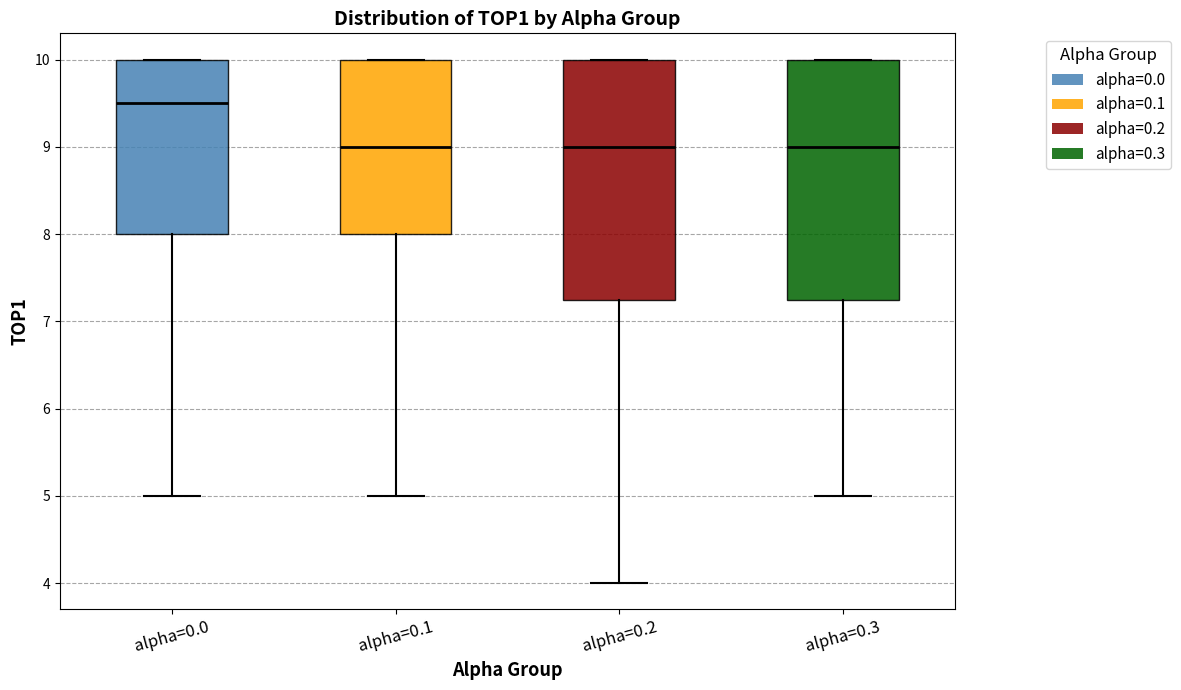

Reading left to right, read every box against the y-axis: the position of its median line, the range the box covers, and the ends of its whiskers. The values are not printed on the chart, so give them approximately, as read against the axis.

alpha=0.0: median 9.5, box 8.0 to 10.0, whiskers 5.0 to 10.0
alpha=0.1: median 9.0, box 8.0 to 10.0, whiskers 5.0 to 10.0
alpha=0.2: median 9.0, box 7.3 to 10.0, whiskers 4.0 to 10.0
alpha=0.3: median 9.0, box 7.3 to 10.0, whiskers 5.0 to 10.0